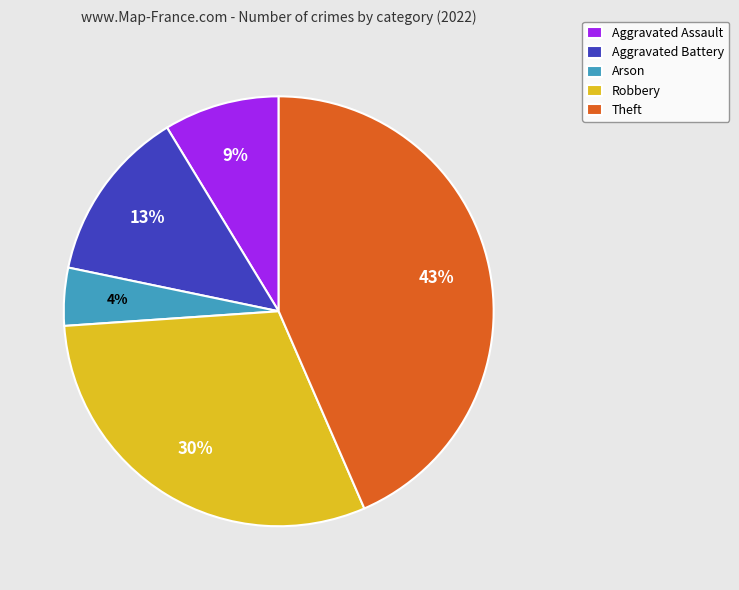

Rank the categories by value from highest to lowest.

Theft, Robbery, Aggravated Battery, Aggravated Assault, Arson